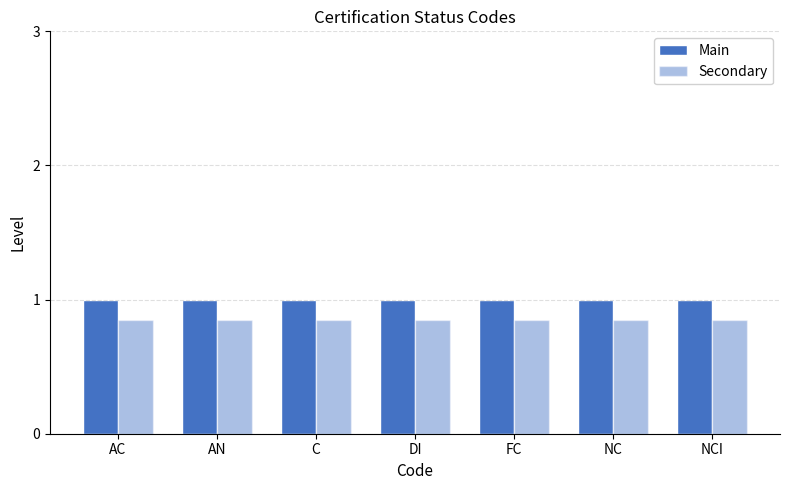

What is the label of the 7th bar from the right?

AC